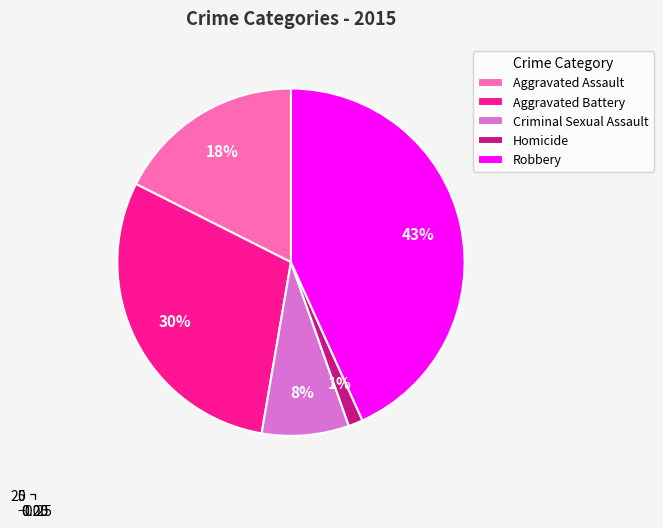

Rank the categories by value from highest to lowest.

Robbery, Aggravated Battery, Aggravated Assault, Criminal Sexual Assault, Homicide